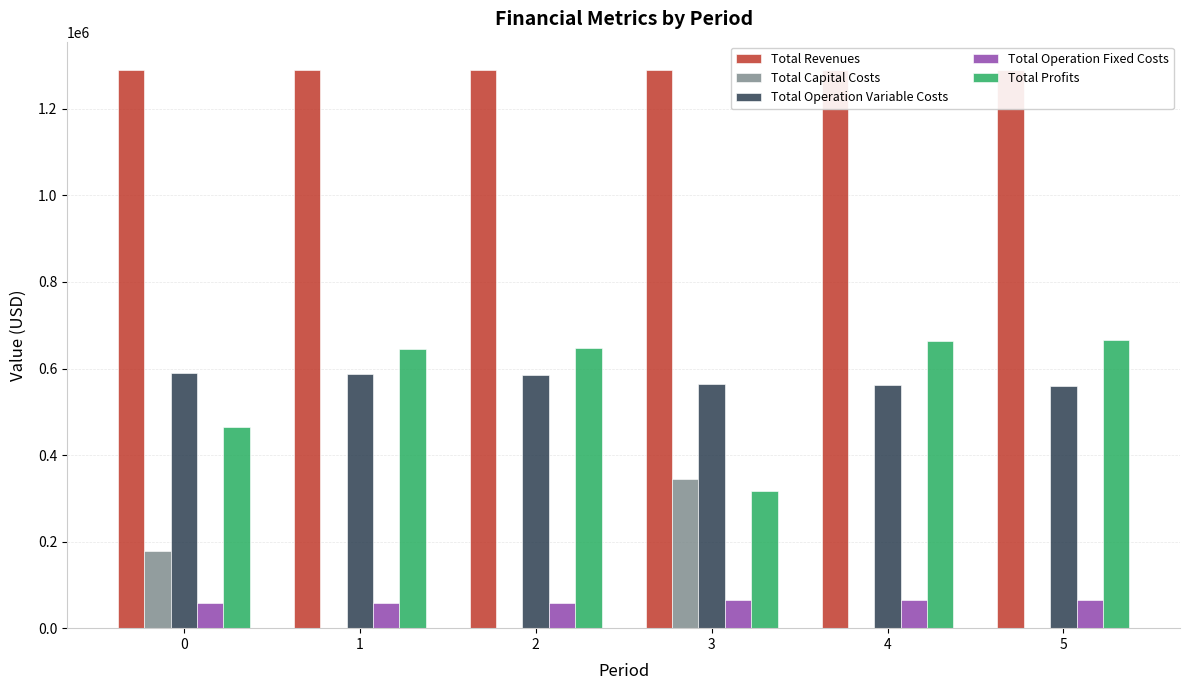

True or false: Total Operation Fixed Costs has a value of 33154.9 at 2.

False